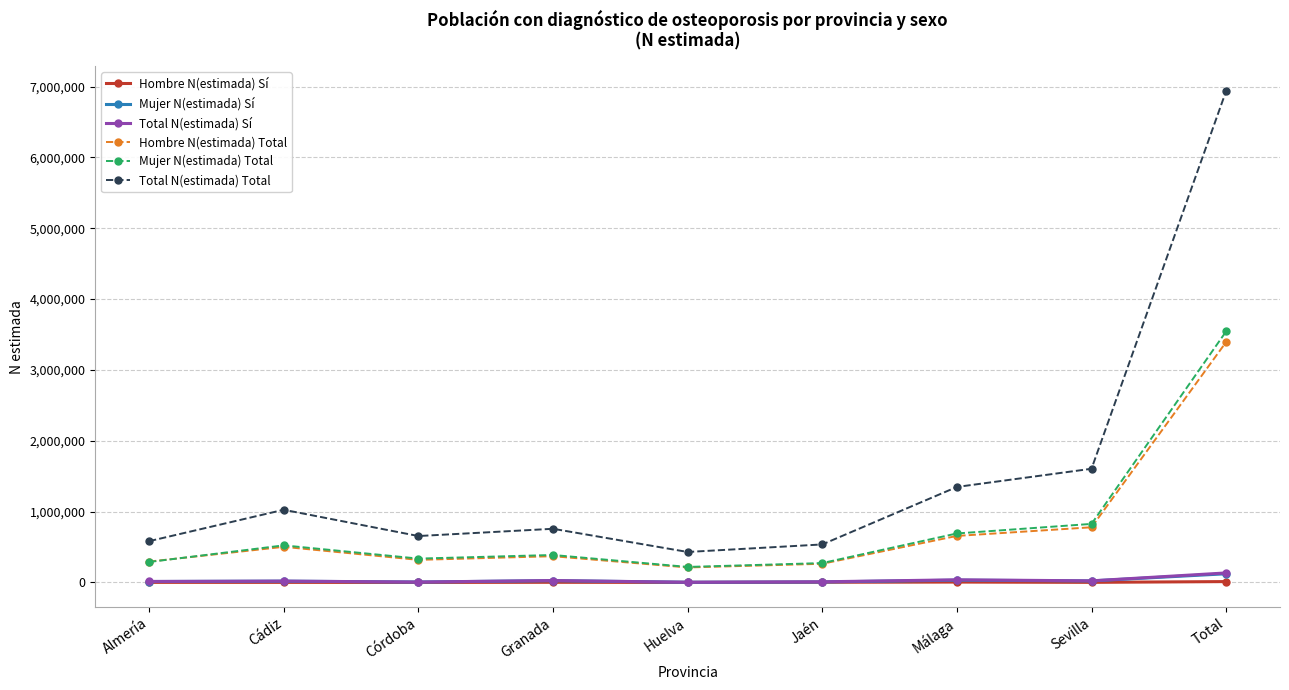

Which series has the largest total across all categories?

Total N(estimada) Total